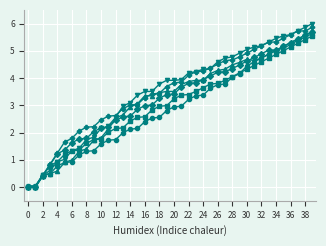

What is the maximum value shown in the chart?

6.0